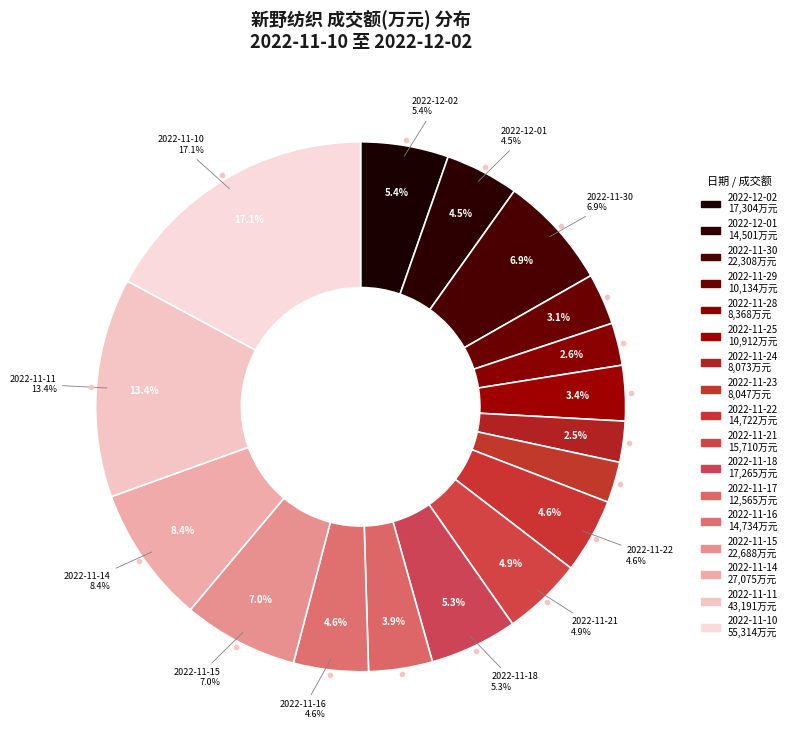

Which category has the biggest portion of the pie?

2022-11-10